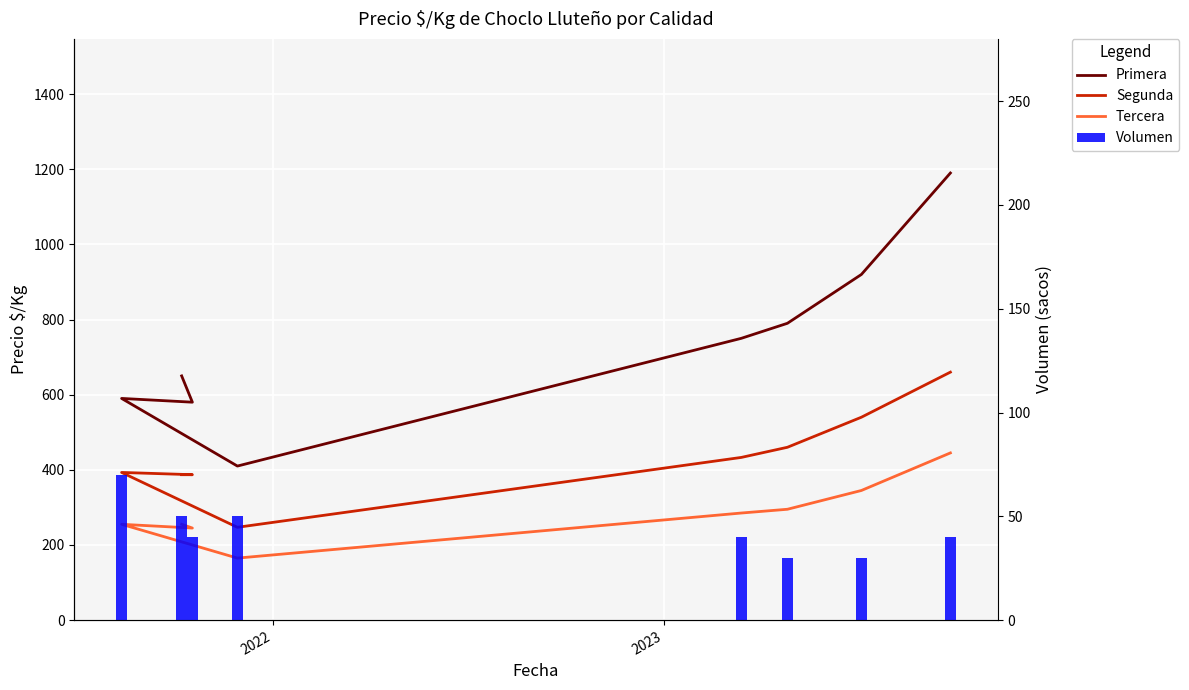

How many data points does each series have?

8